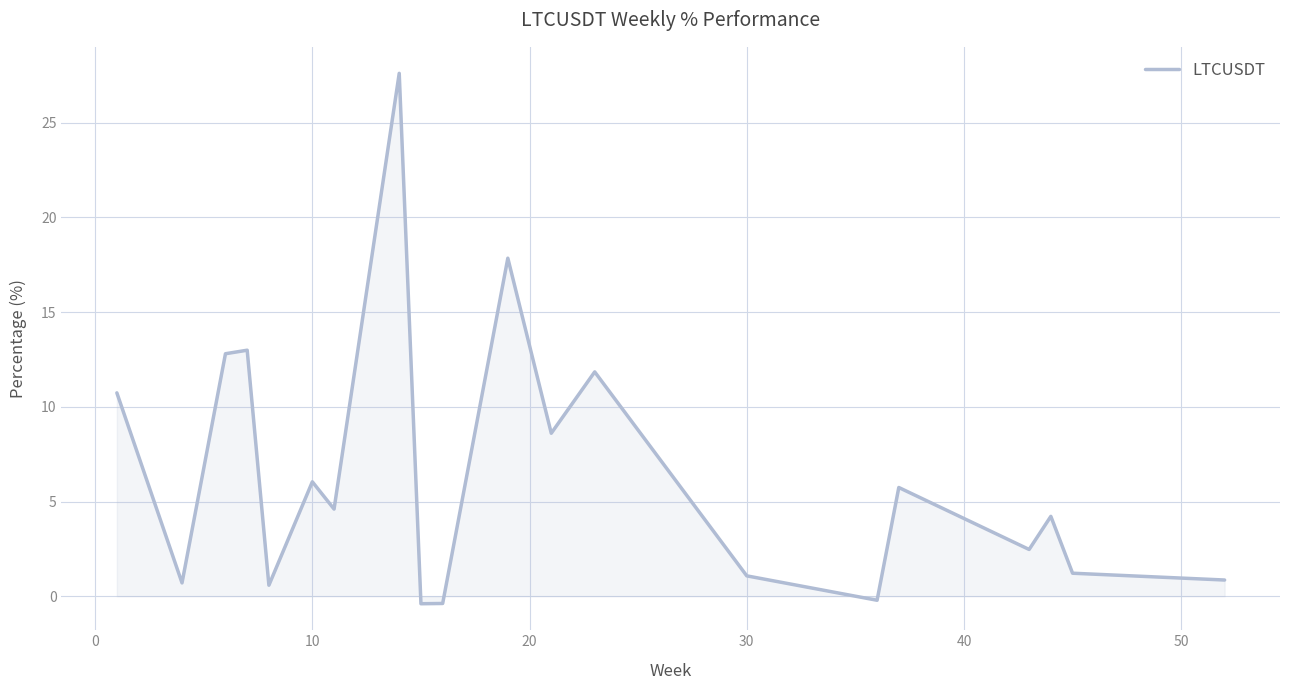

What is the maximum value shown in the chart?

27.6